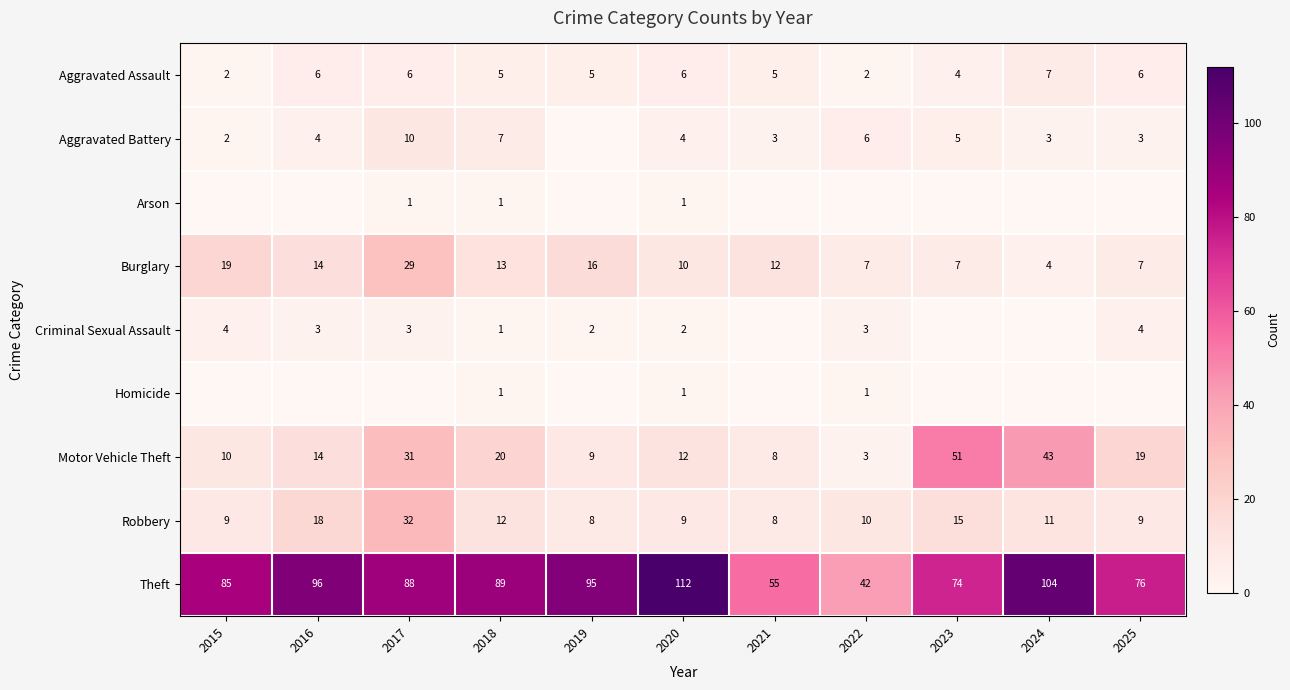

Is the value of Arson at 2018 greater than the value of Theft at 2019?

No